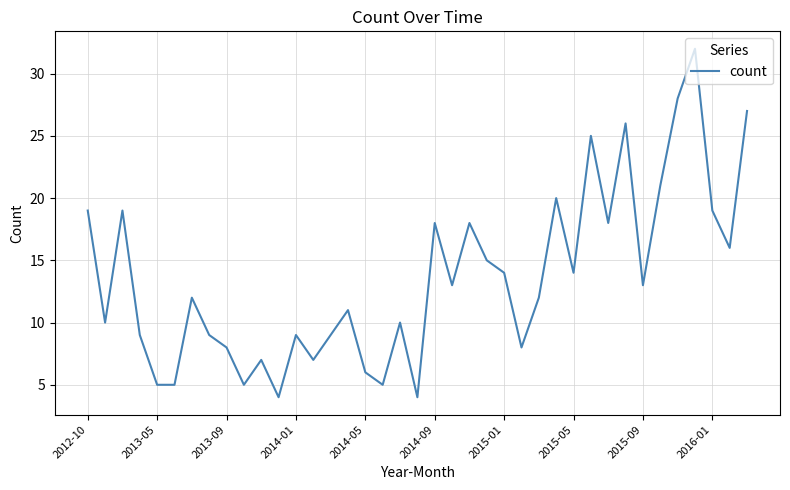

What is the smallest value displayed?

4